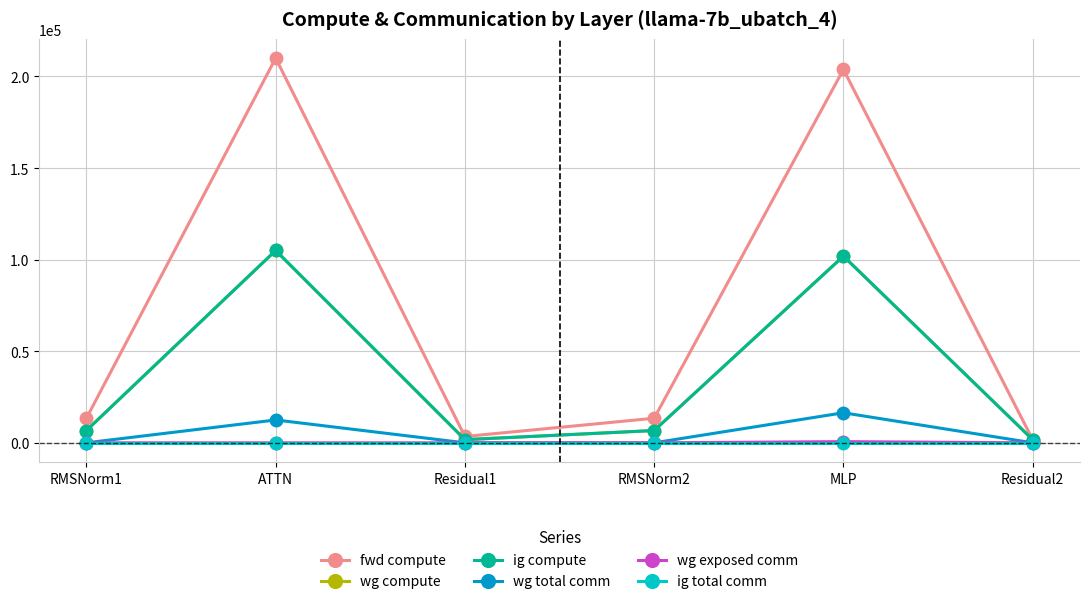

Between RMSNorm1 and RMSNorm2, which series saw the biggest shift?

fwd compute